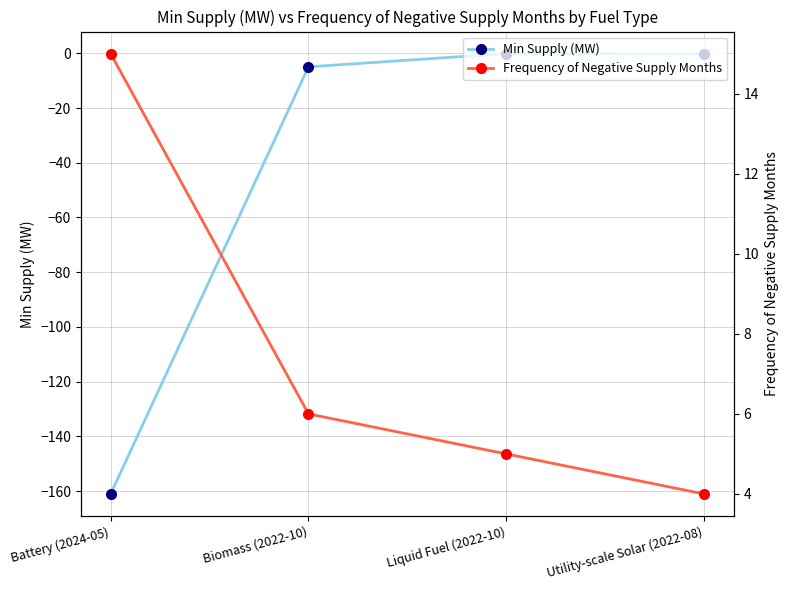

Rank the series at Biomass (2022-10) from highest to lowest value.

Frequency of Negative Supply Months, Min Supply (MW)